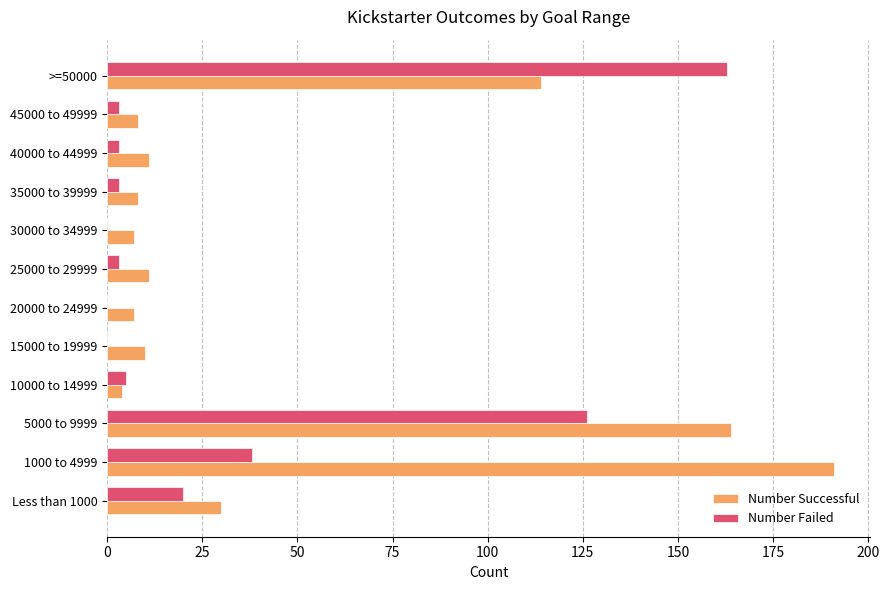

Is the value of Number Successful at 5000 to 9999 greater than the value of Number Failed at 25000 to 29999?

Yes